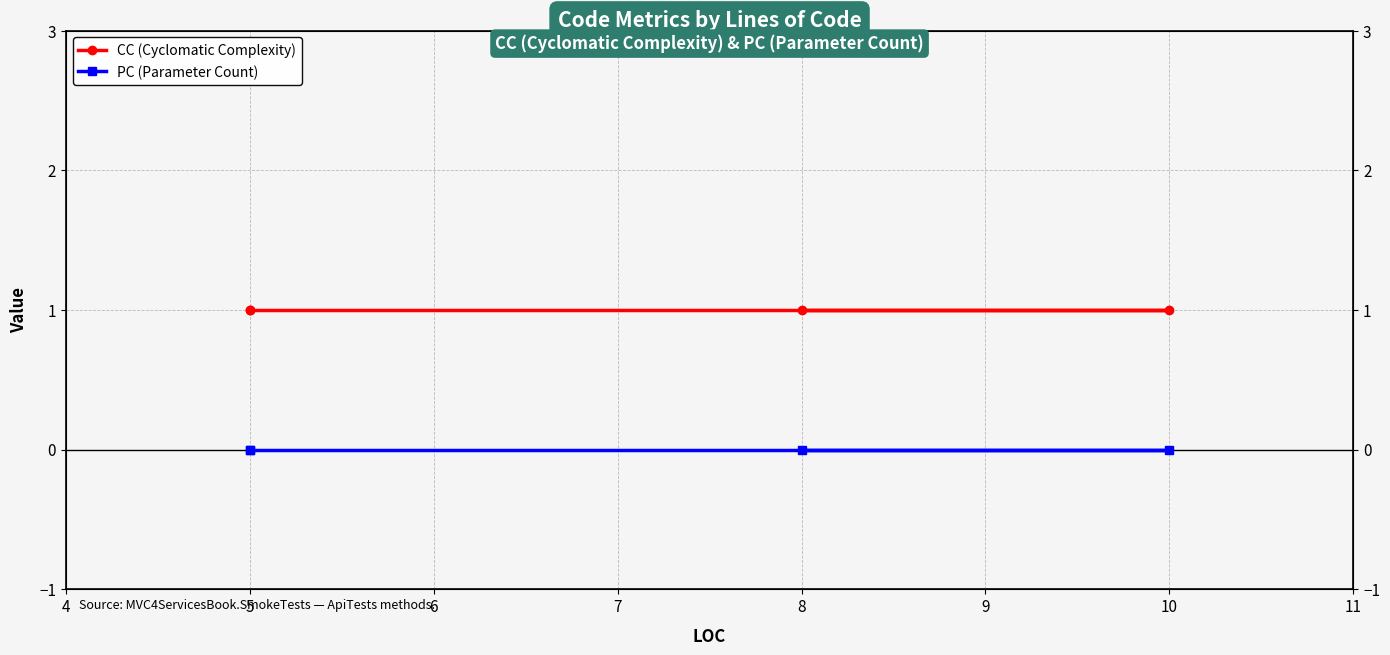

What is the value of the CC (Cyclomatic Complexity) point at the 2nd from the left?

1